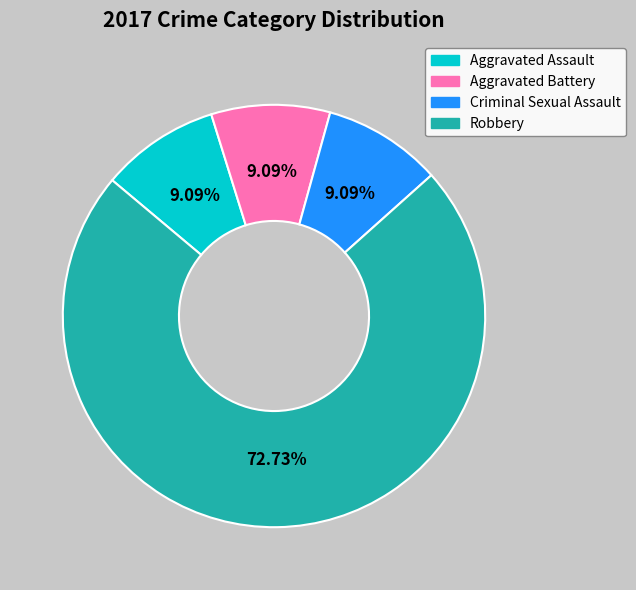

What is the majority slice?

Robbery